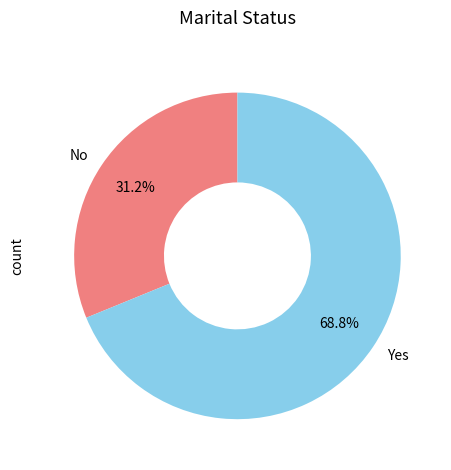

Rank the categories by value from highest to lowest.

Yes, No